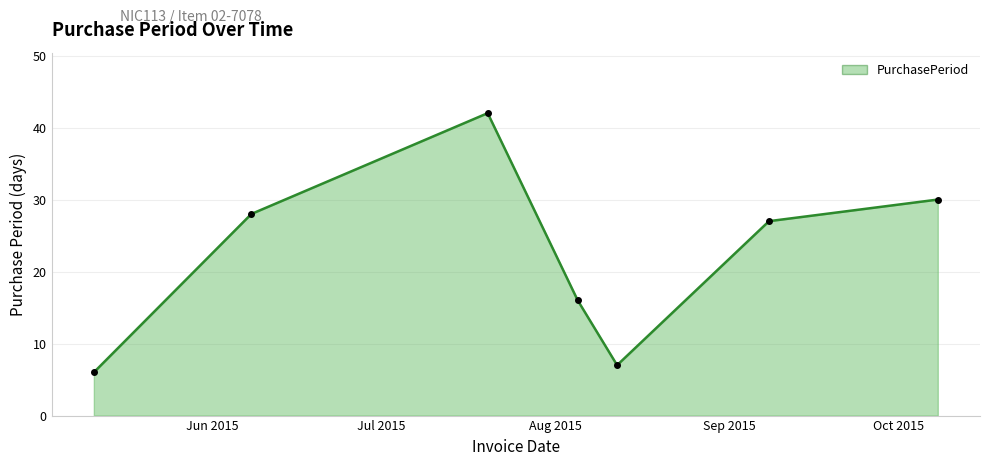

What is the minimum value shown in the chart?

6